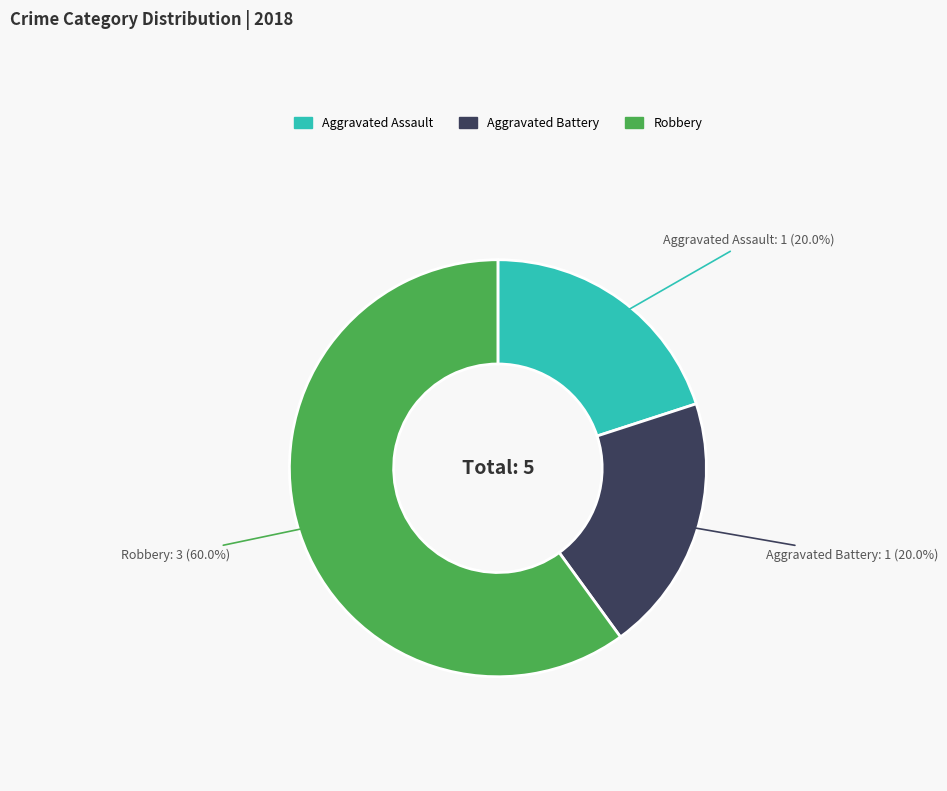

What is the largest slice in the pie chart?

Robbery